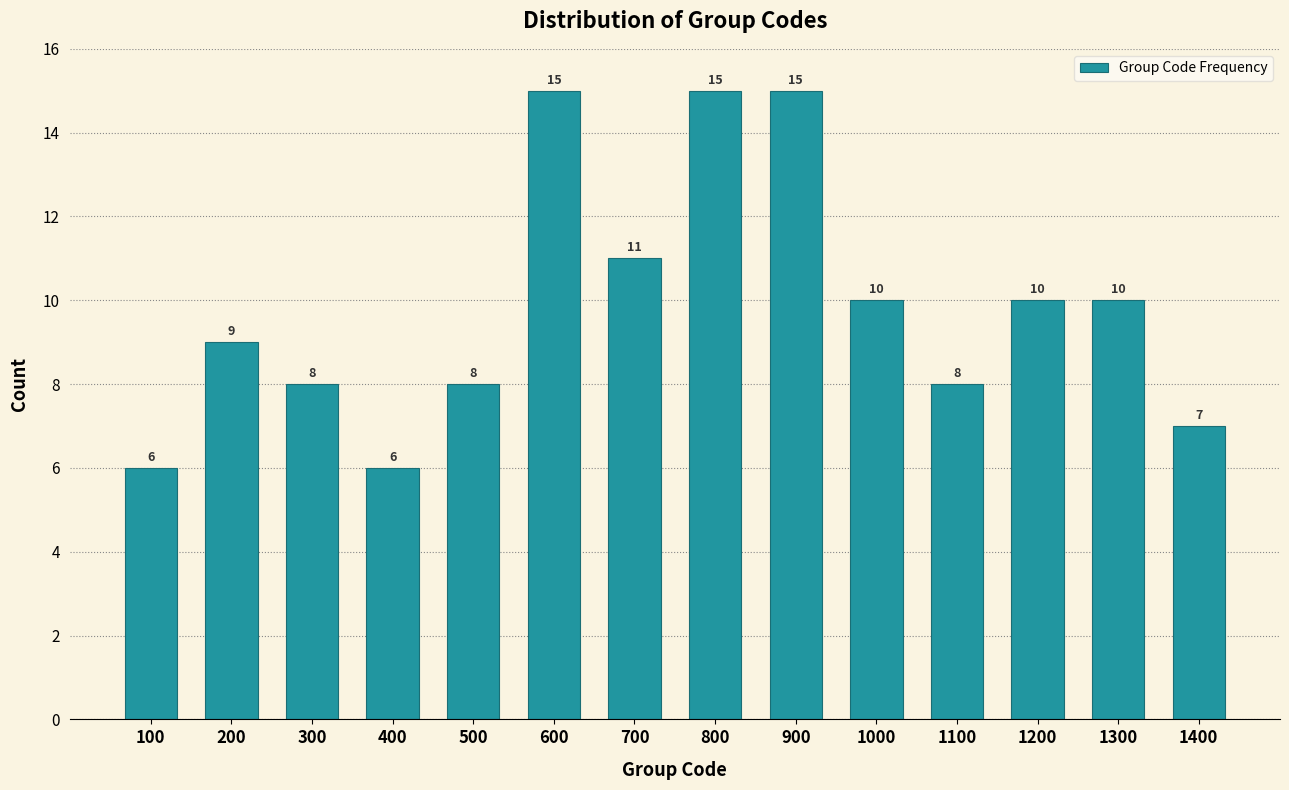

Reading left to right, list all the values displayed in this chart.

100=6	200=9	300=8	400=6	500=8	600=15	700=11	800=15	900=15	1000=10	1100=8	1200=10	1300=10	1400=7